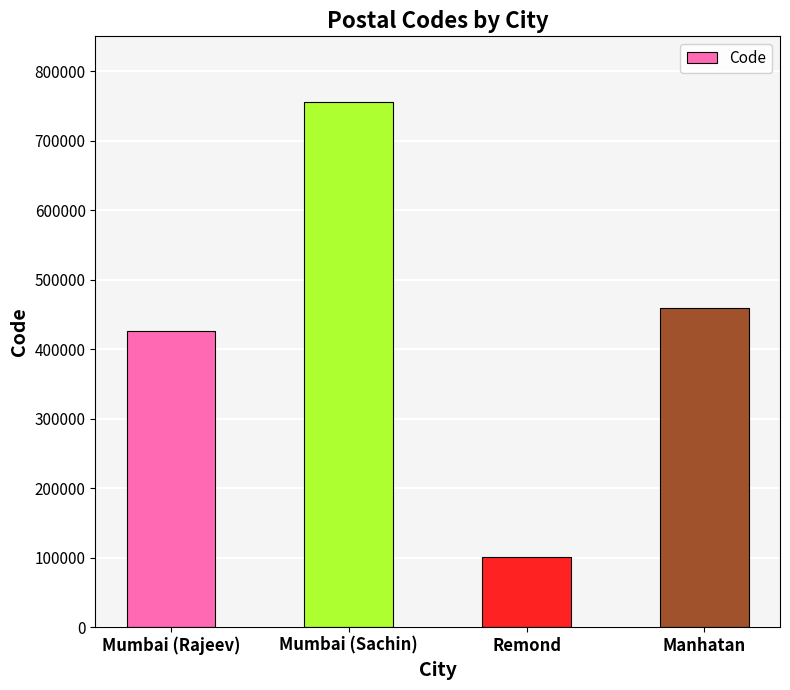

True or false: the data shows 754875 at Mumbai (Sachin).

True